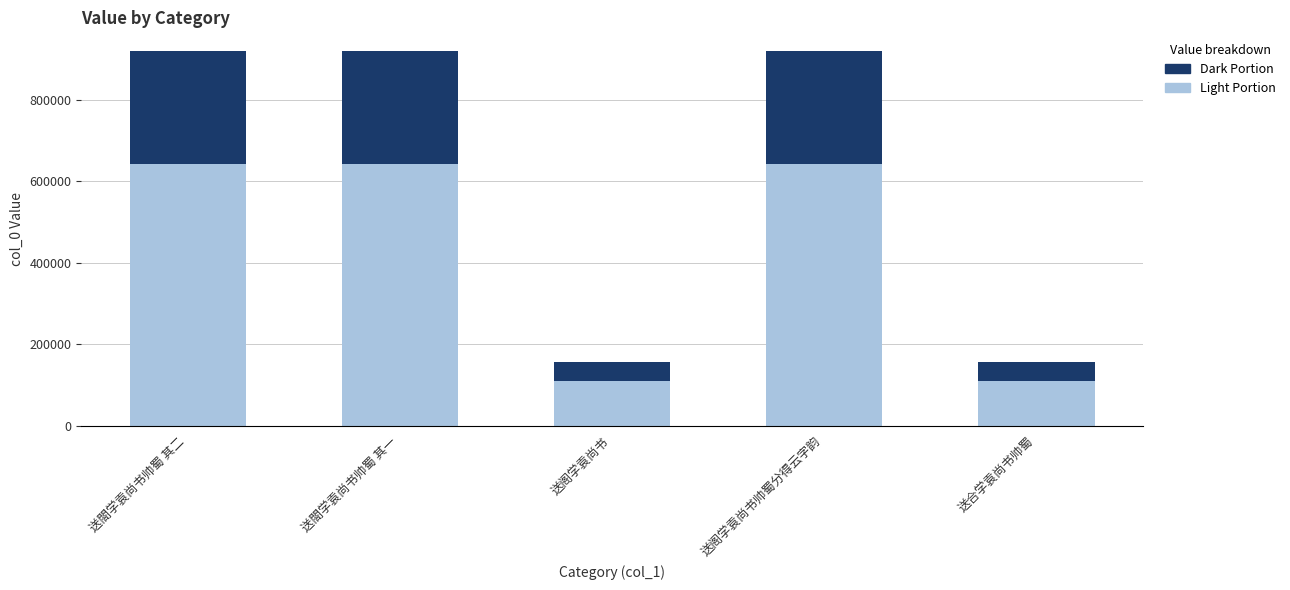

What is the total value across all series at 送阁学袁尚书?

156366.0